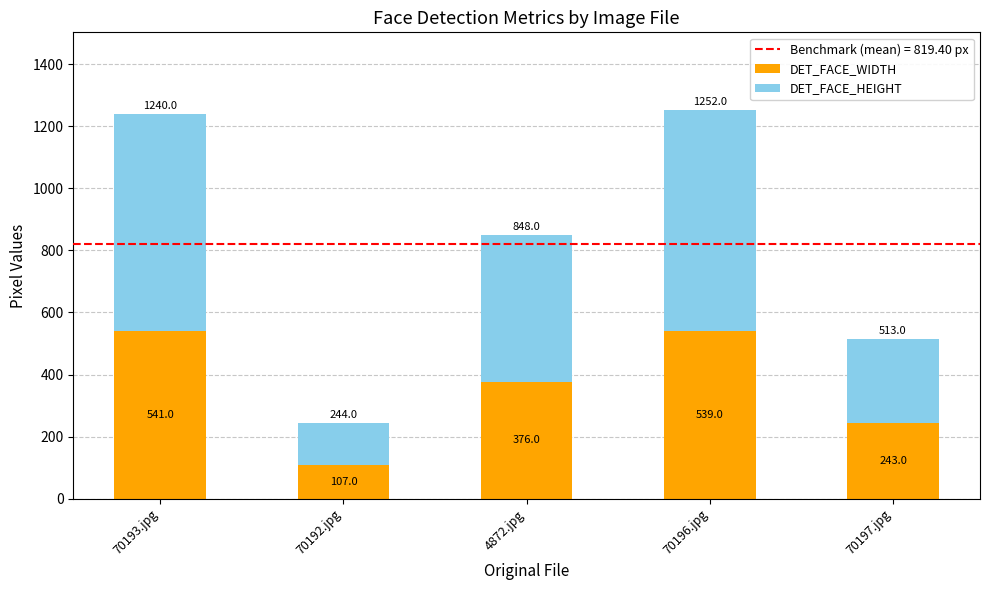

List the labels in order of DET_FACE_WIDTH value, smallest first.

70192.jpg, 70197.jpg, 4872.jpg, 70196.jpg, 70193.jpg